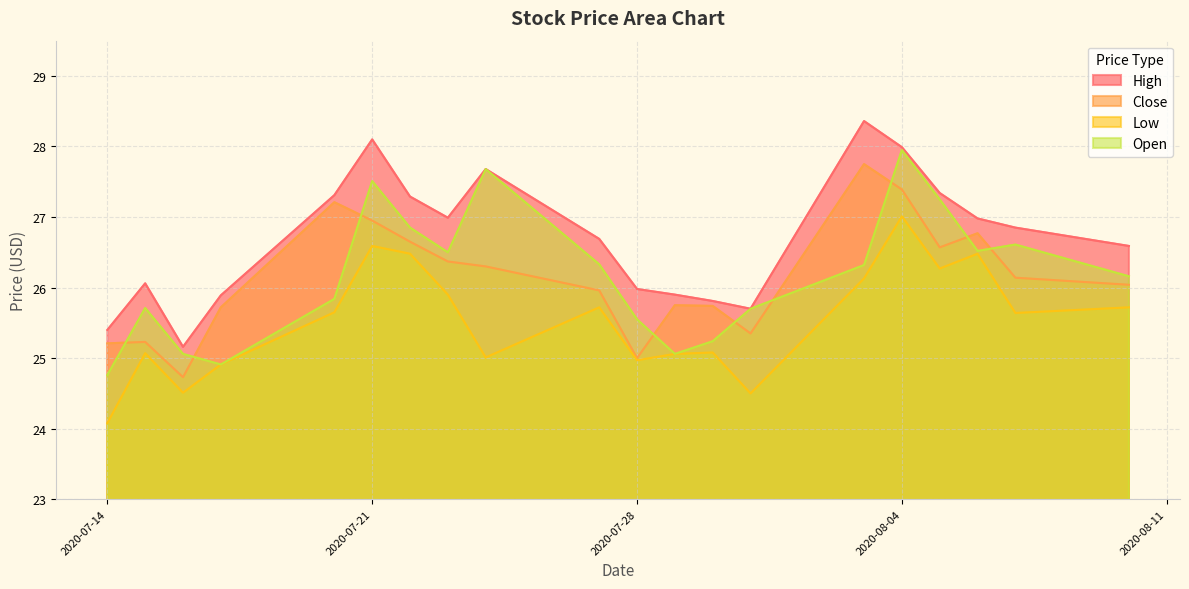

How many interior local peaks does the High series have?

4